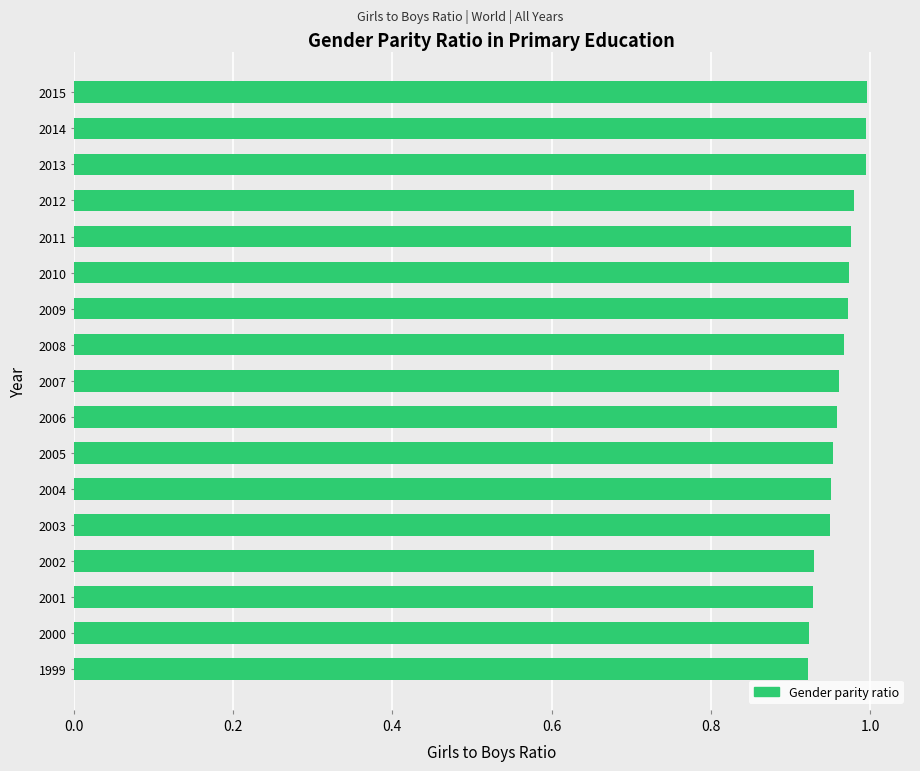

What is the change in value from 1999 to 2012?

+0.1